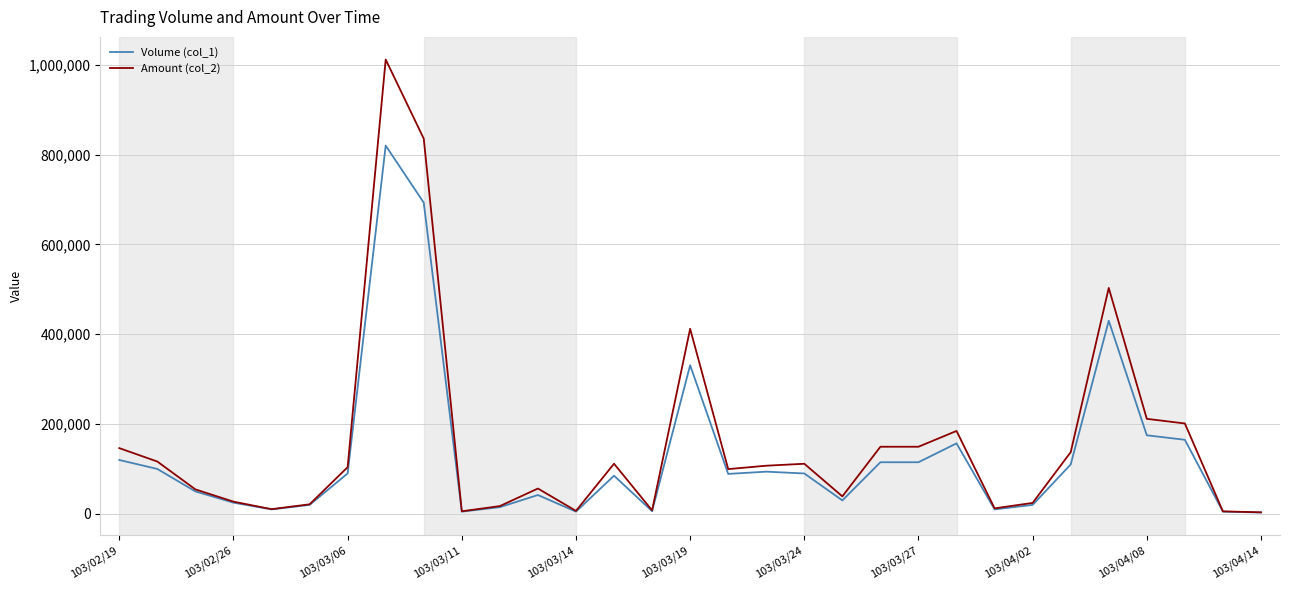

What is the maximum value shown in the chart?

1011650